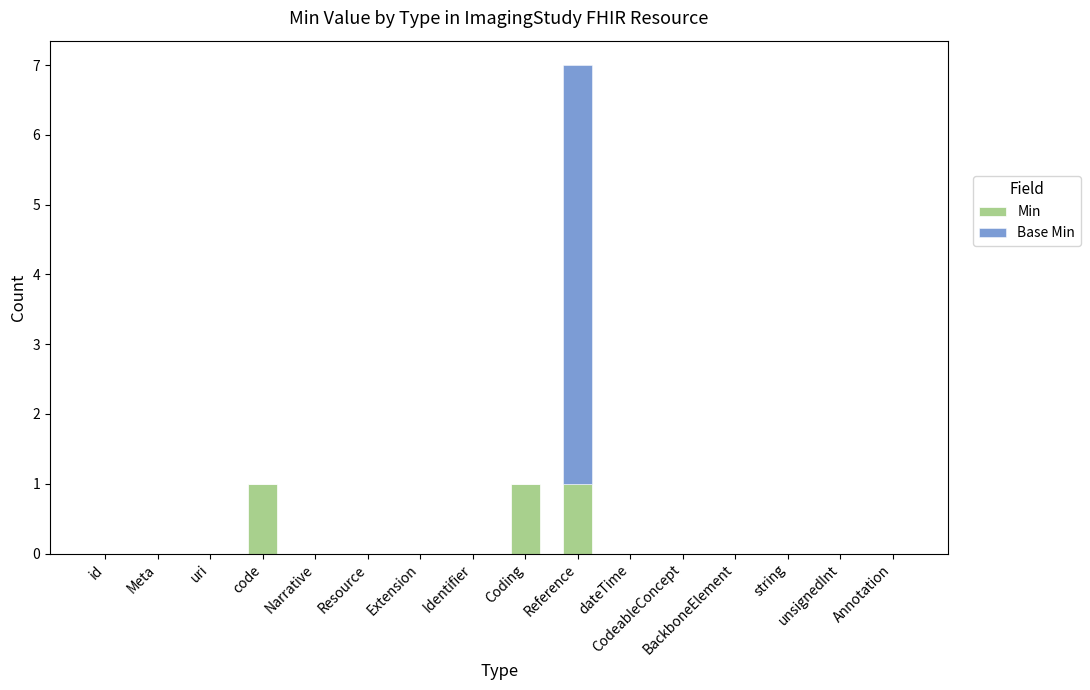

What is the sum of all Min values?

3